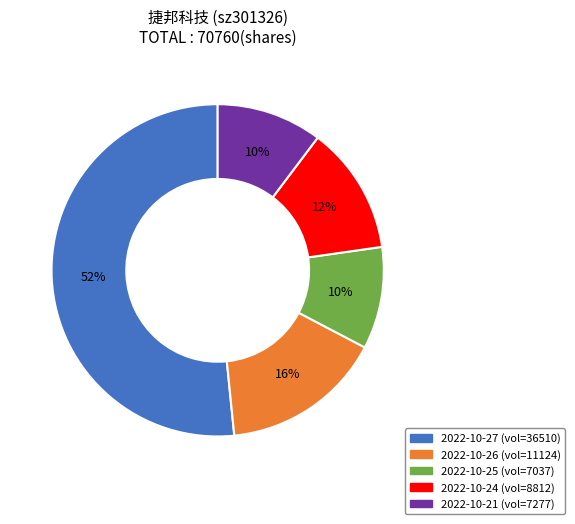

To the nearest percent, what portion does 2022-10-21 represent?

10%